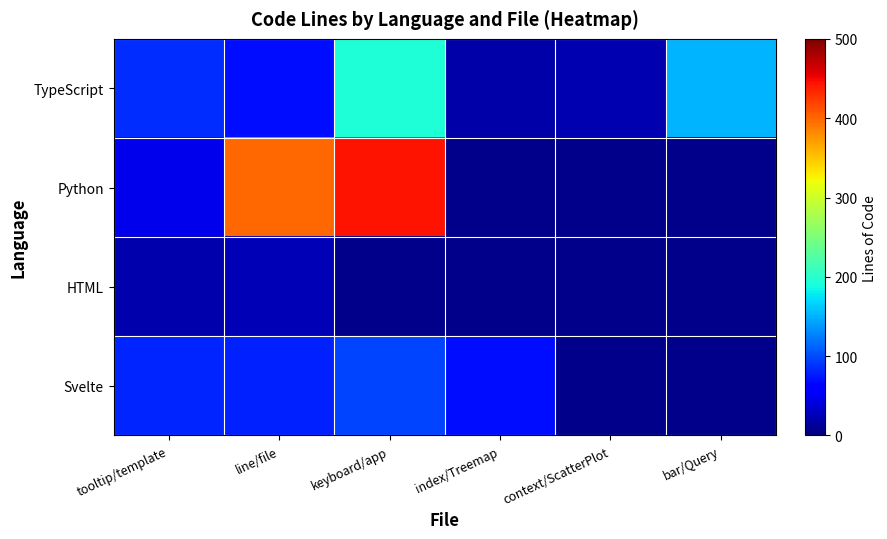

Between tooltip/template and index/Treemap, which series saw the biggest shift?

TypeScript